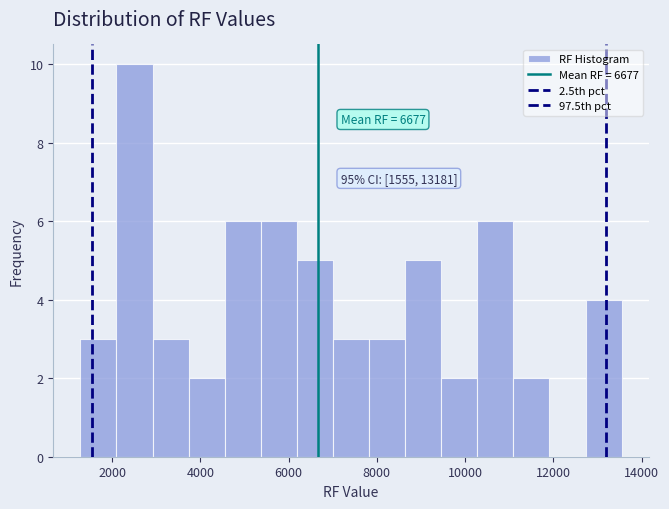

Which range on the x-axis has the tallest bar?

2000 to 3000